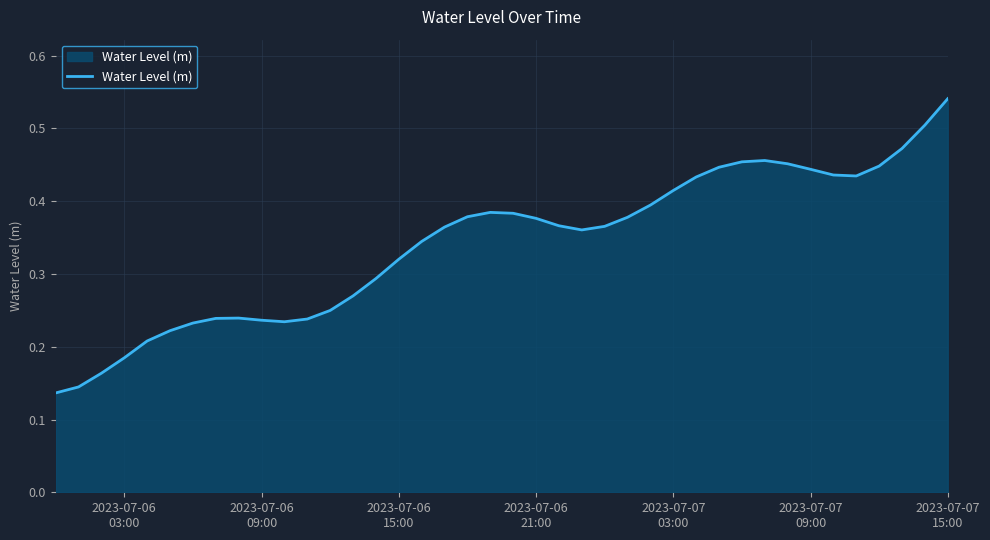

Does the chart display data point markers on the line(s)?

No